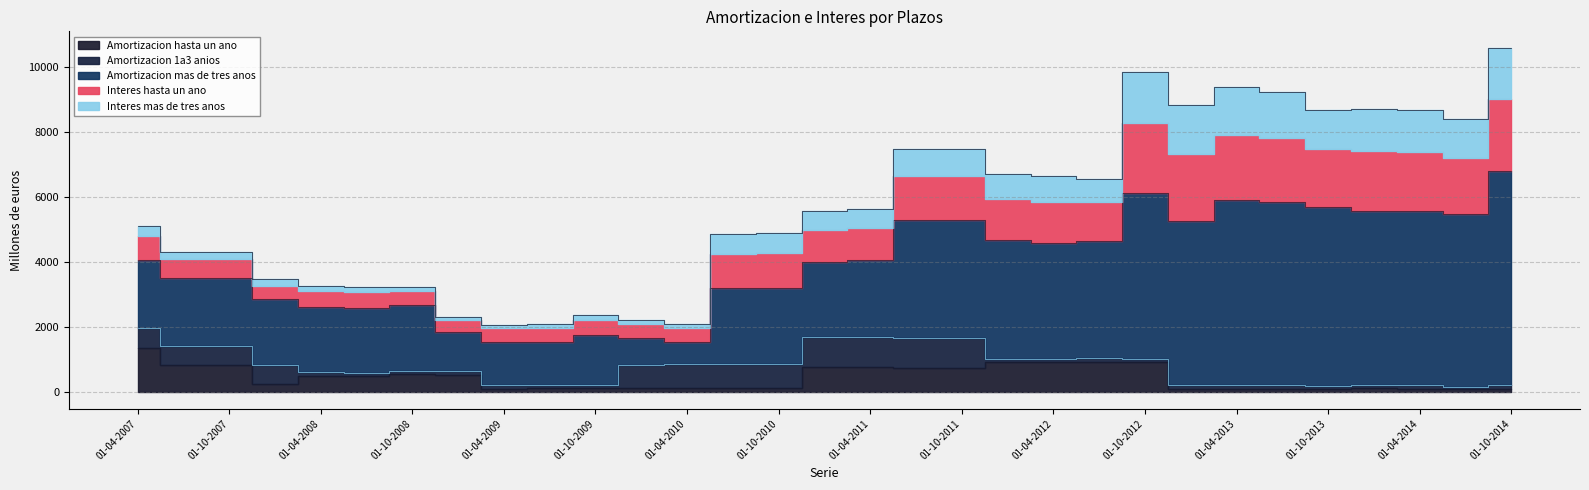

What is the sum of the Interes mas de tres anos values at 01-10-2008 and 01-04-2010?

235